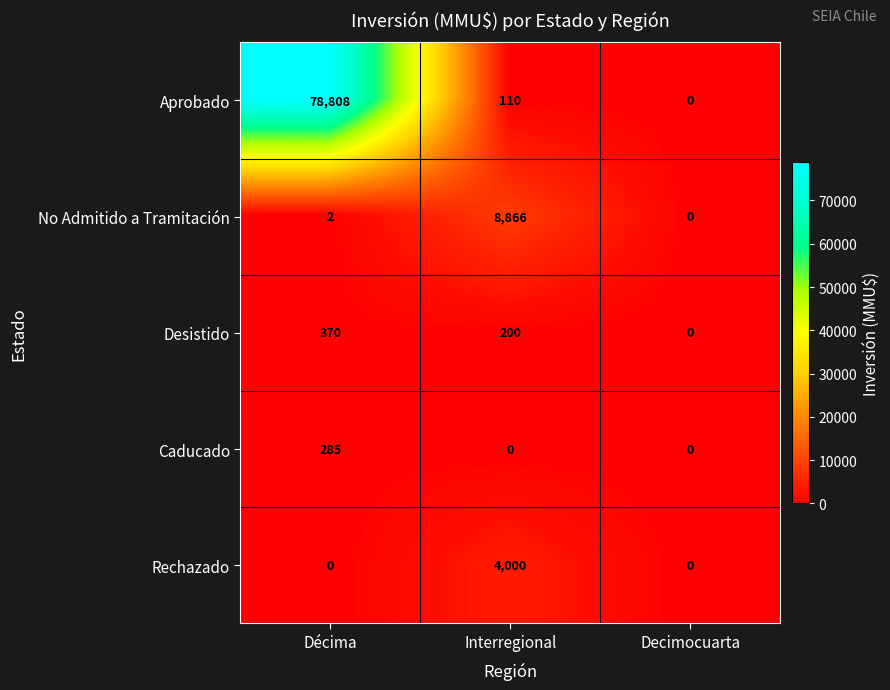

Rank the series at Interregional from lowest to highest value.

Caducado, Aprobado, Desistido, Rechazado, No Admitido a Tramitación